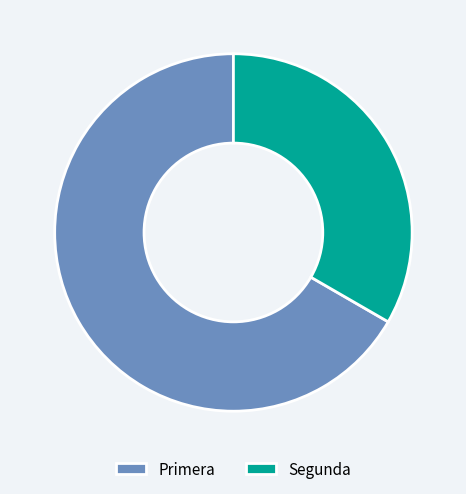

Is it true that Primera is 67% of the pie?

True